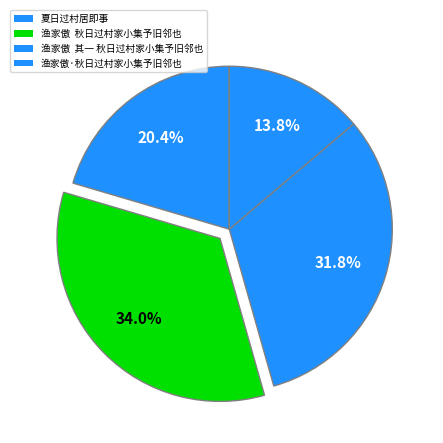

Count the number of slices in the pie.

4